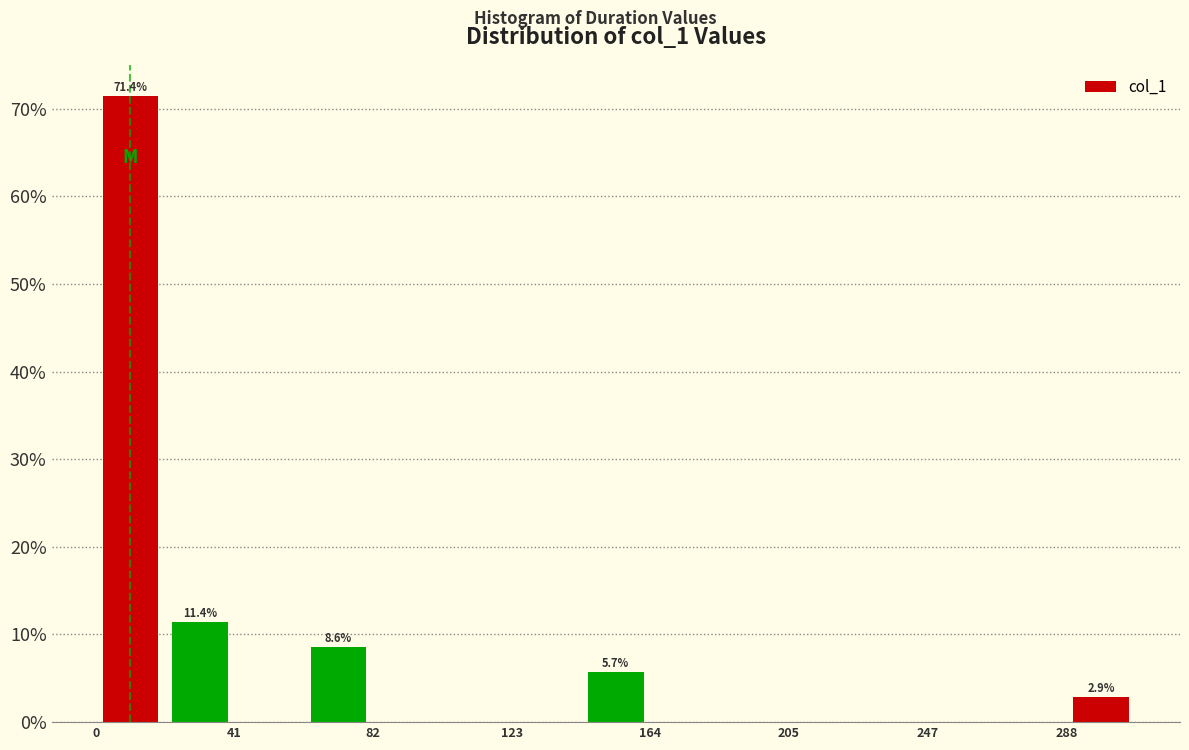

Which range on the x-axis has the tallest bar?

0 to 20